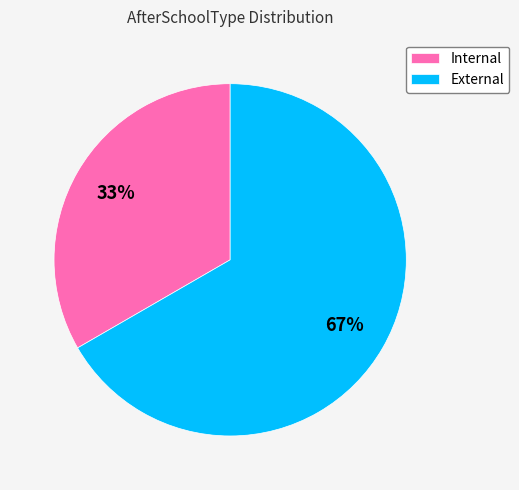

The External slice represents 78% of the pie. True or false?

False